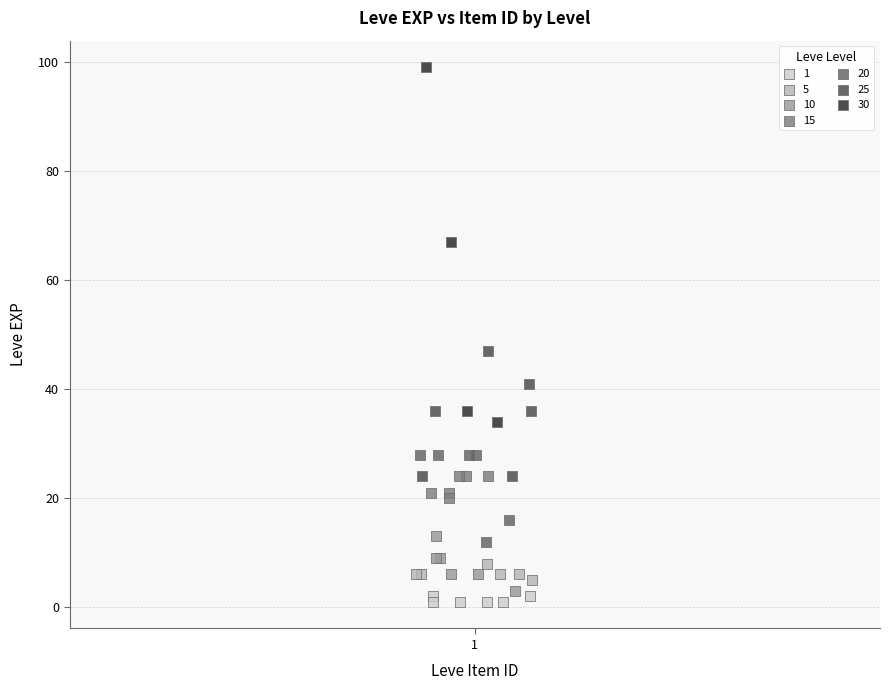

Which series contains the lowest Y value?

1